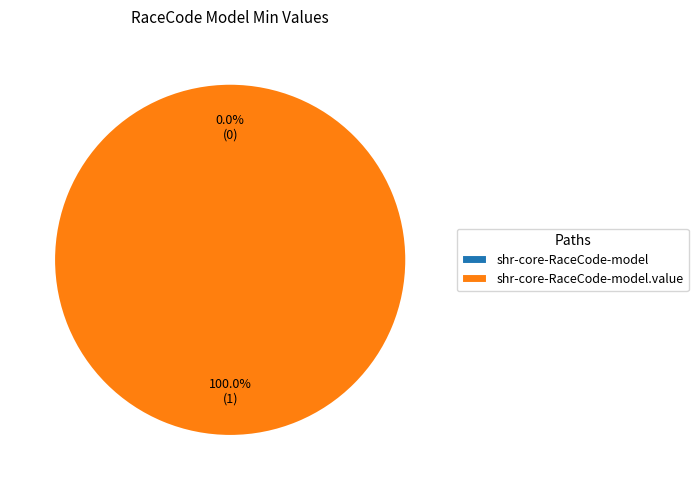

What is the total percentage of shr-core-RaceCode-model and shr-core-RaceCode-model.value?

100.0%